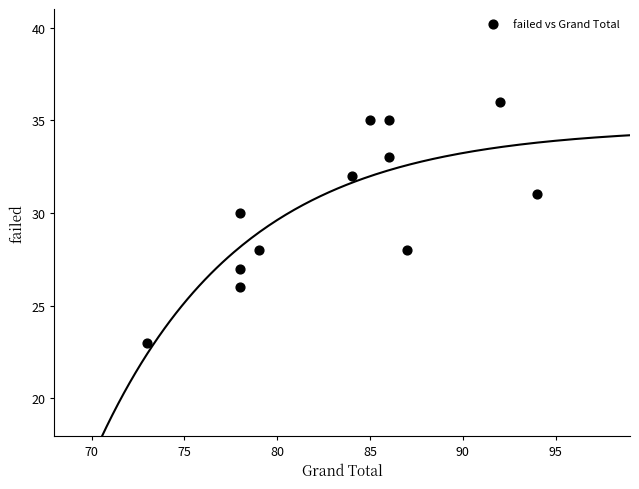

What is the average Y value?

30